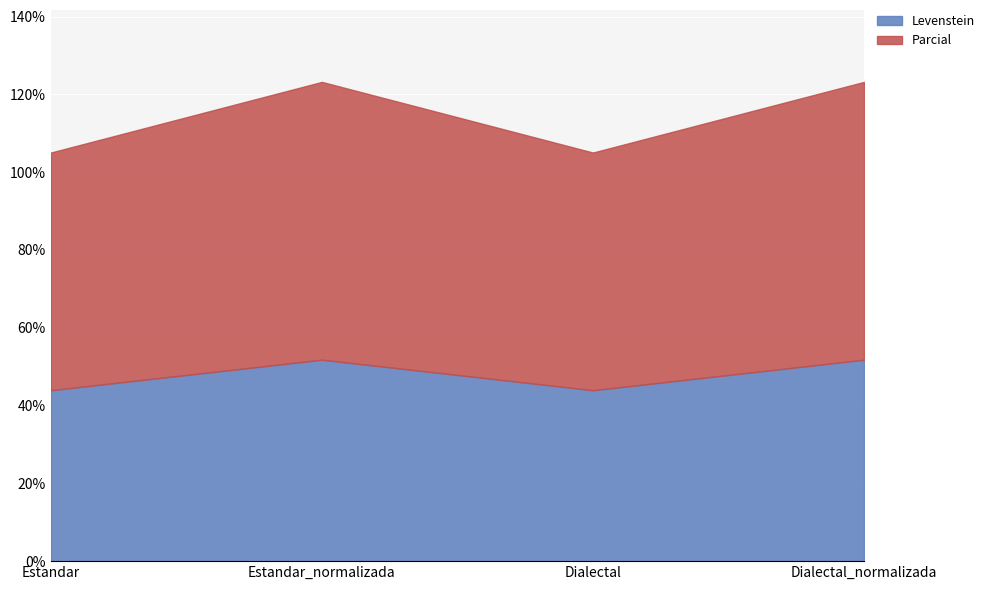

Where is Parcial nearest to the value 66?

Estandar